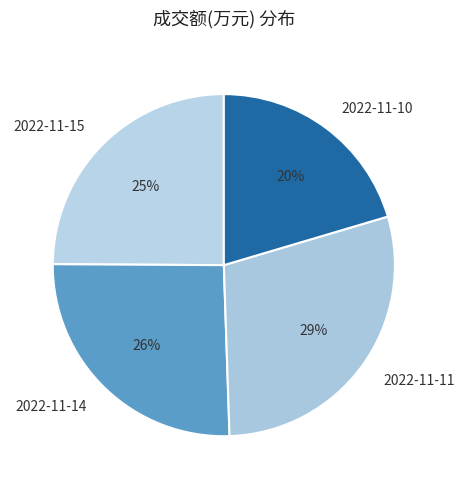

Is 2022-11-11 the majority of the pie?

No